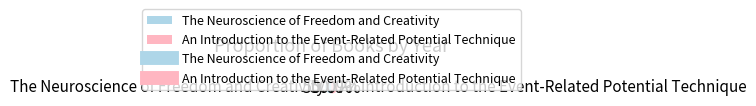

The The Neuroscience of Freedom and Creativity slice represents 38% of the pie. True or false?

False